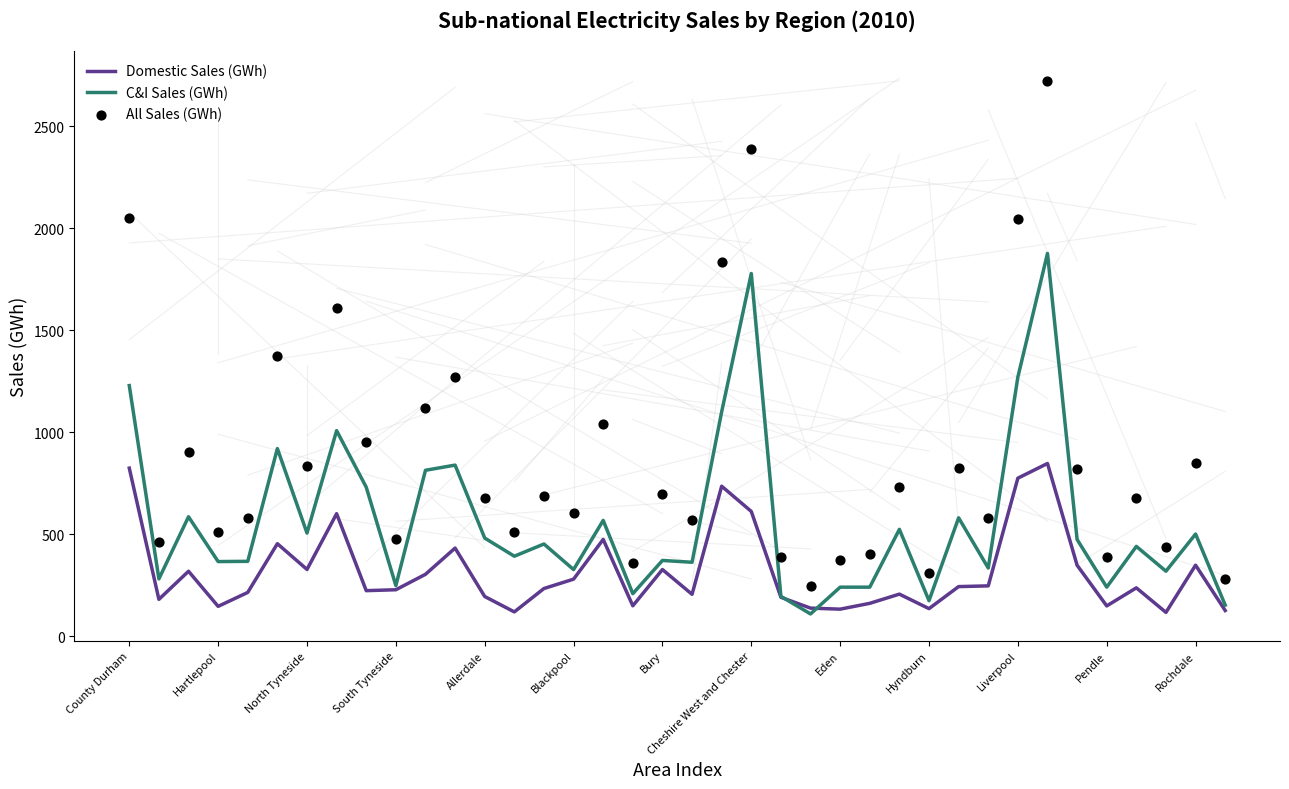

Which series contains the highest Y value?

All Sales (GWh)